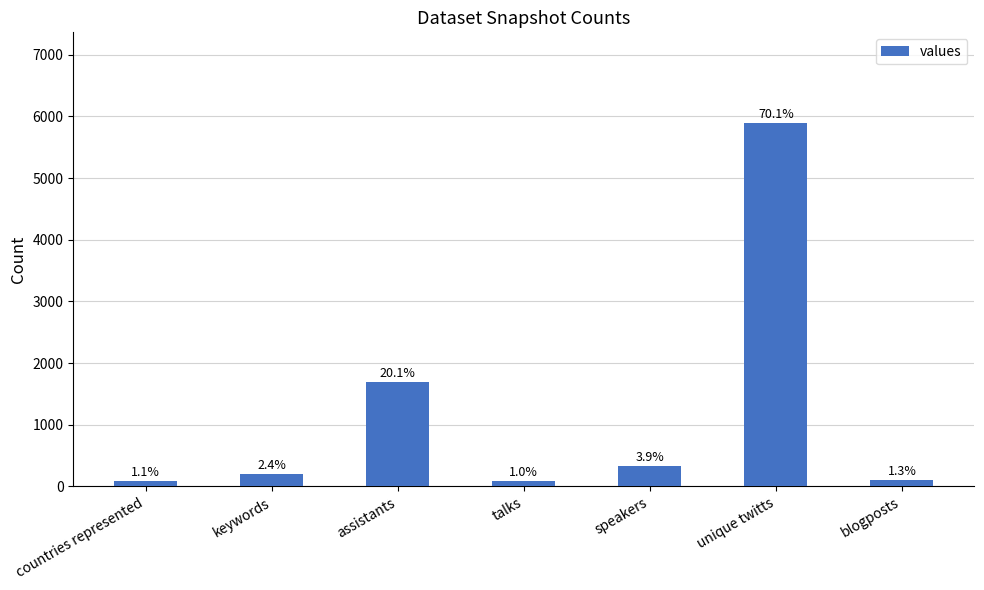

How many bars are there in total?

7